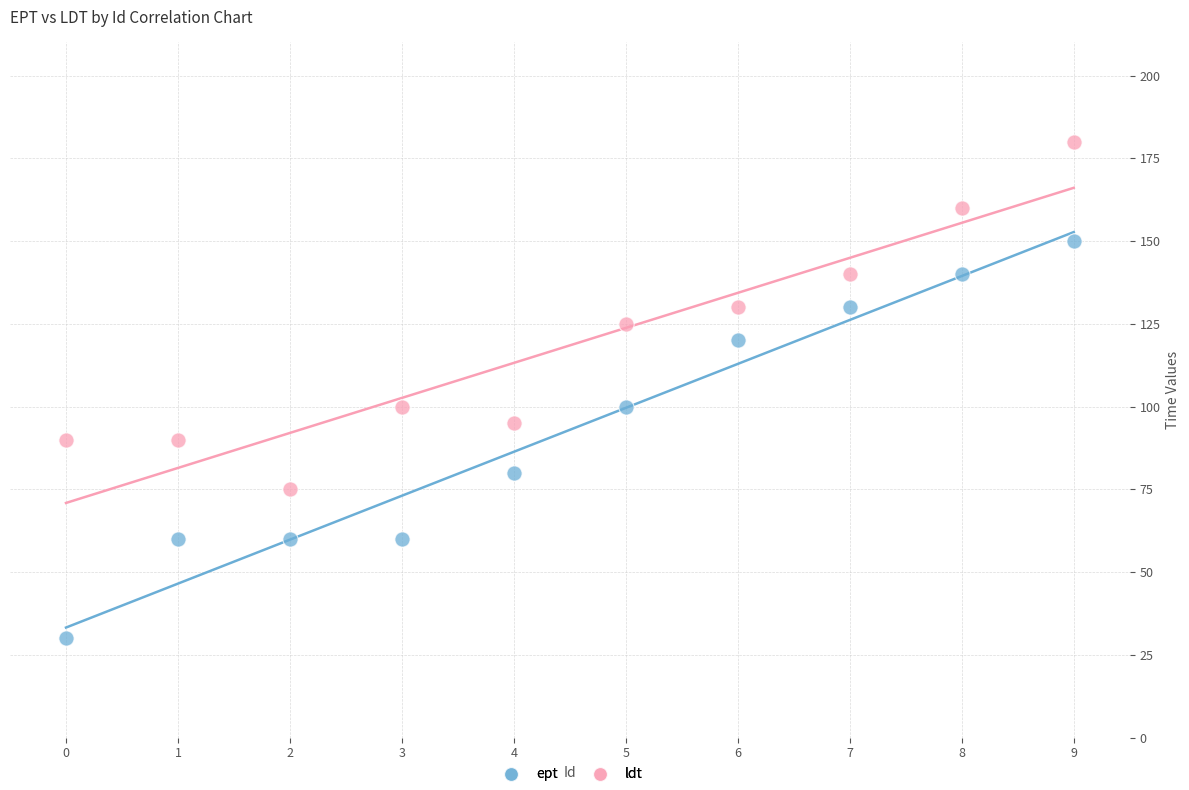

Which series has the largest Y range (max minus min)?

ept